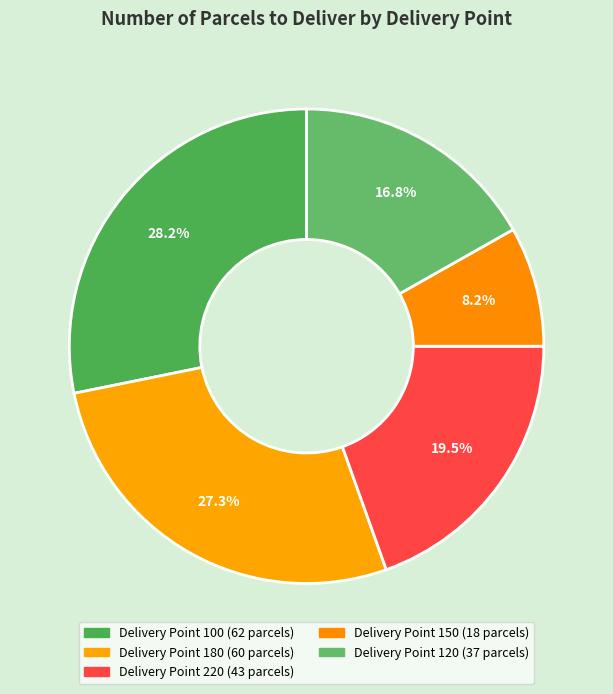

To the nearest percent, what is the difference between the largest and smallest slice percentages?

20%